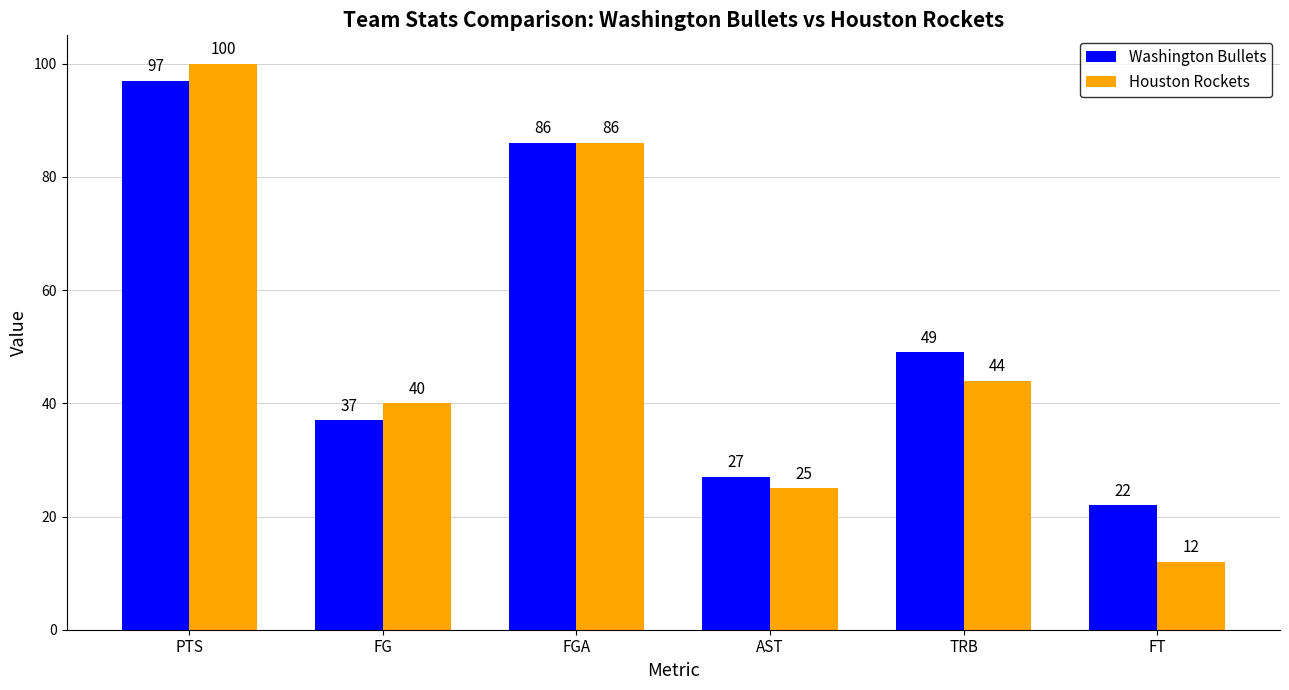

Which series changed the most between FG and TRB?

Washington Bullets